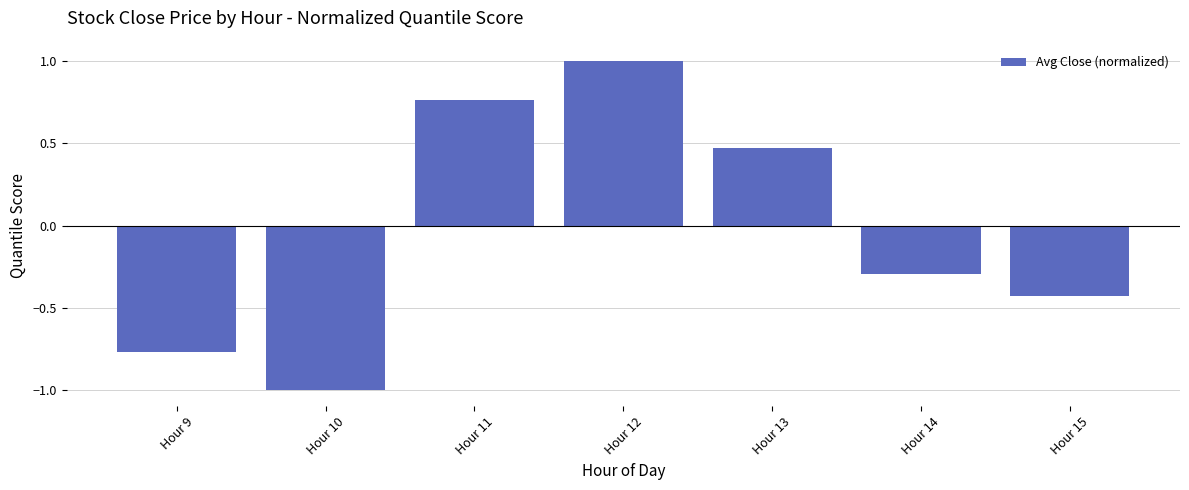

Count the values in the range 0 to 1.

3